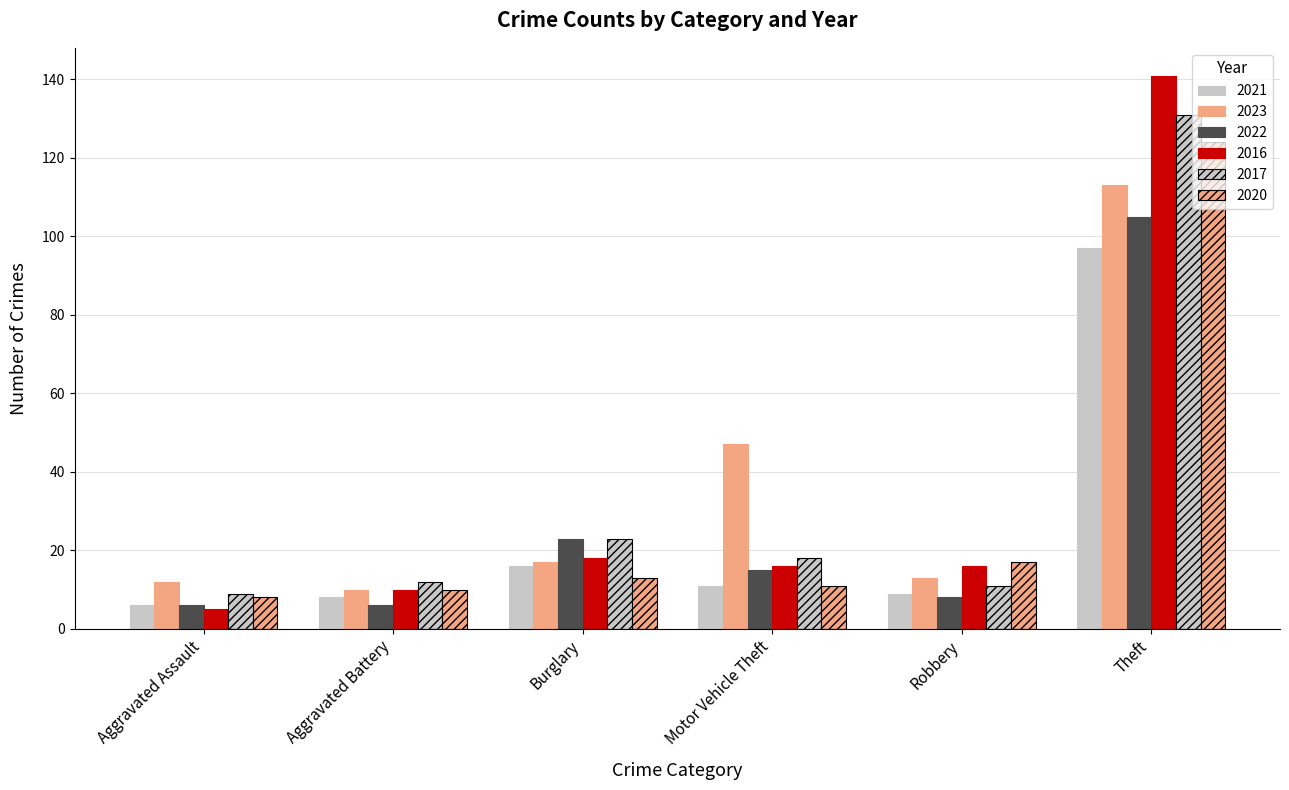

Is it true that 2022 equals 42 at Theft?

False